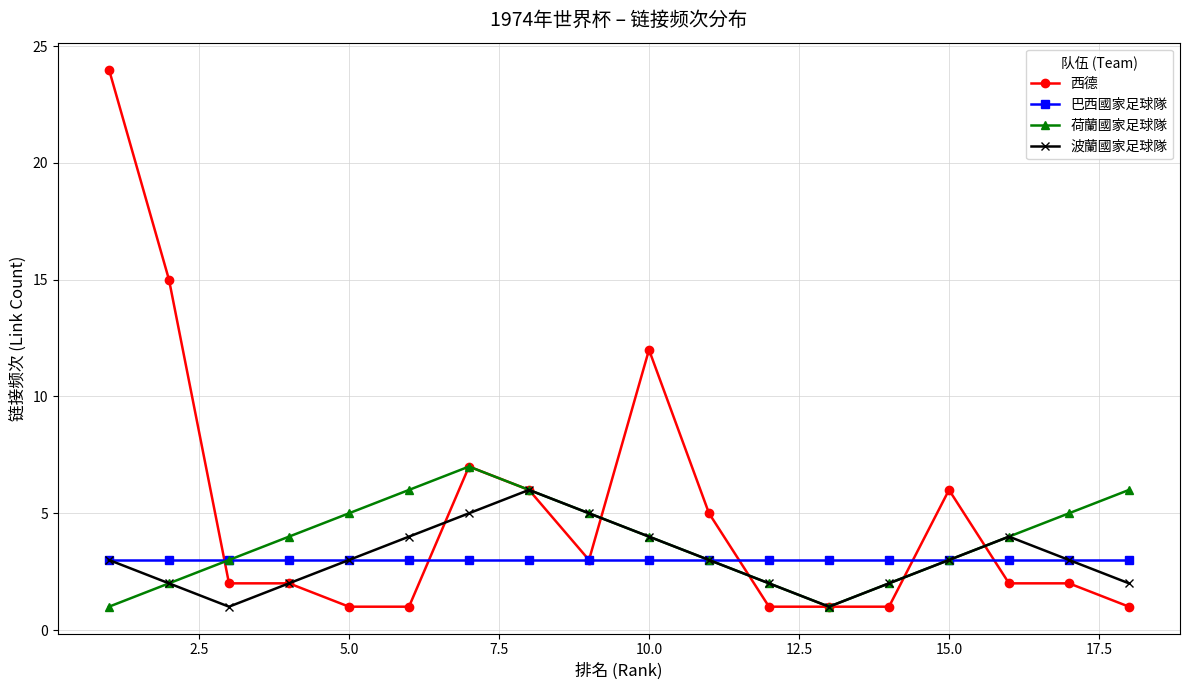

Which series has the largest total across all categories?

西德